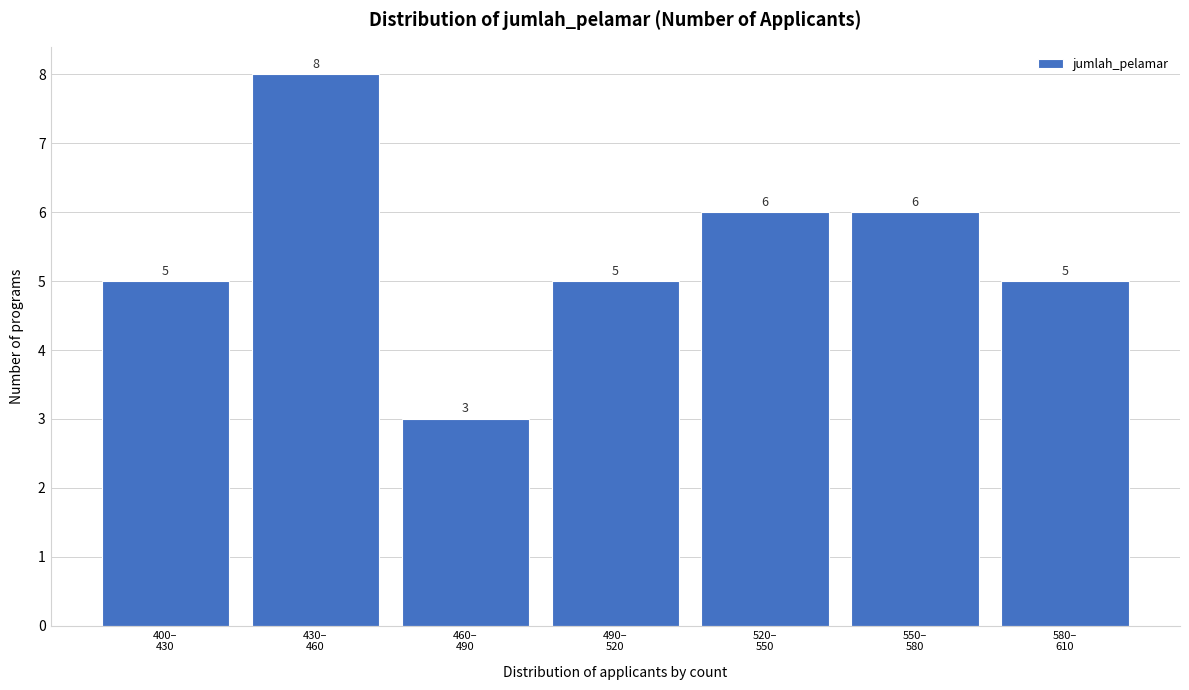

Reading left to right, transcribe all the data shown in this chart.

5	8	3	5	6	6	5